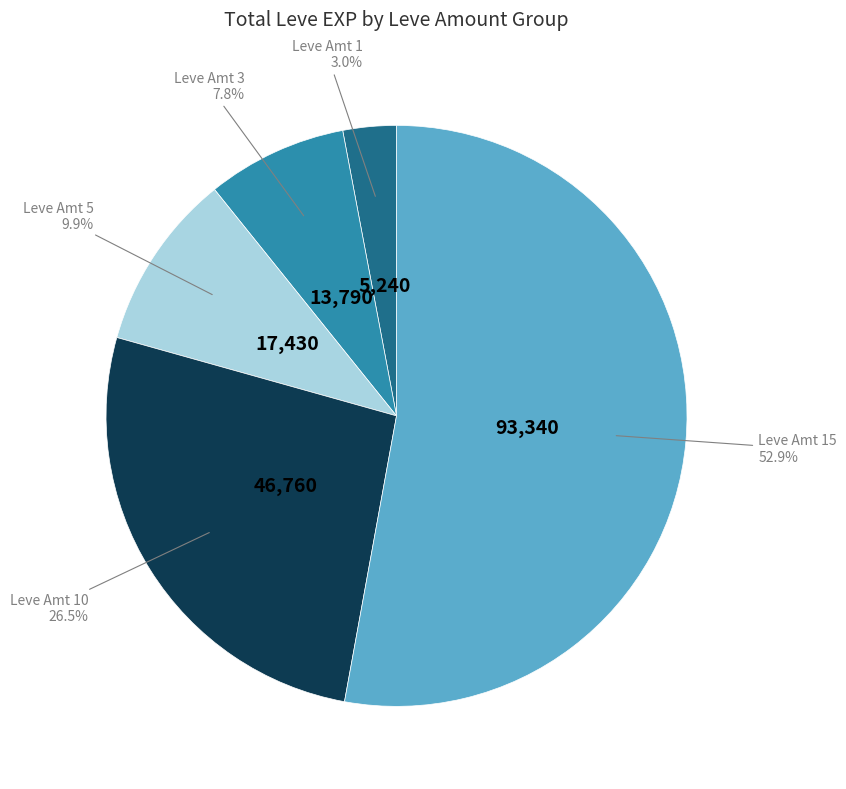

Does any single category account for the majority?

Yes